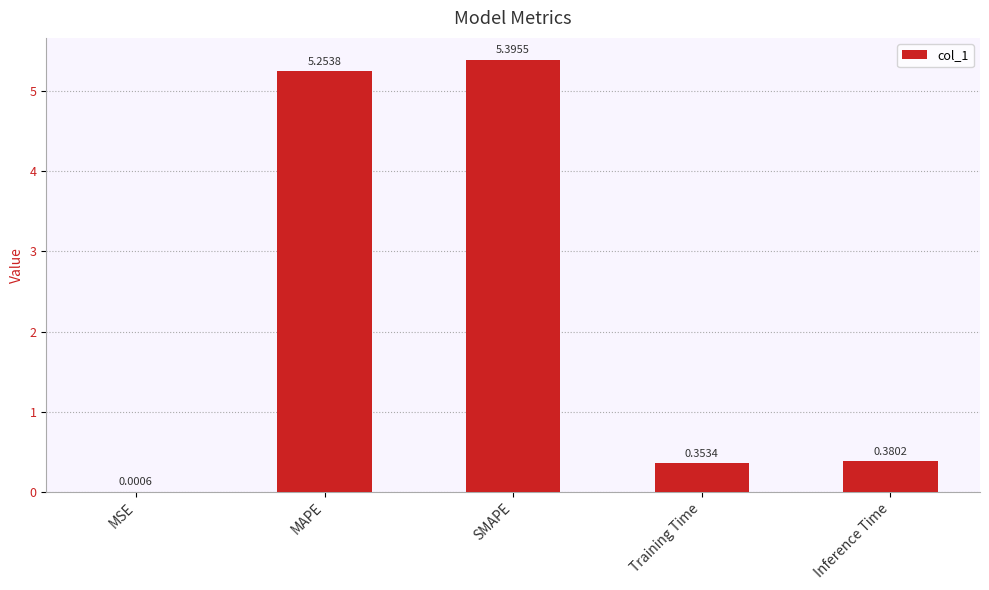

Does the chart contain stacked bars?

No